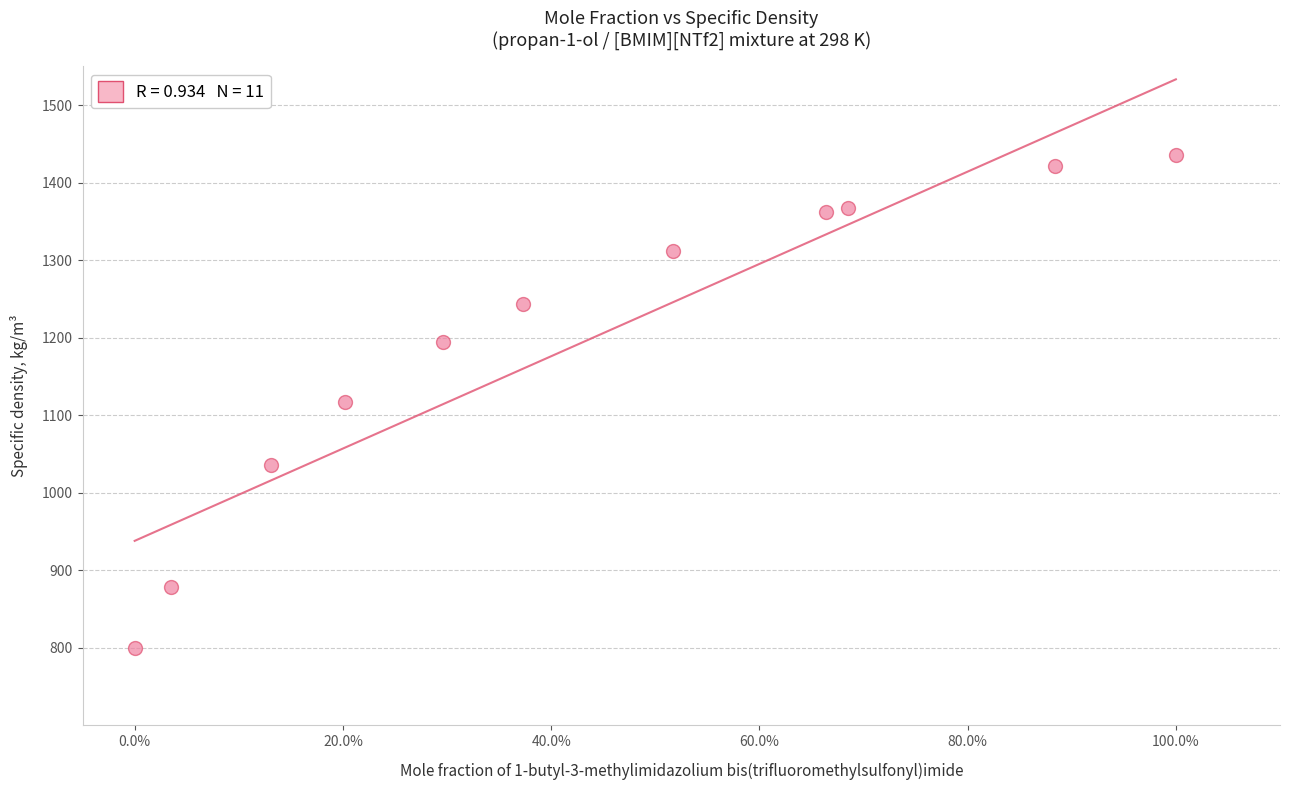

What is the average Y value?

1197.0